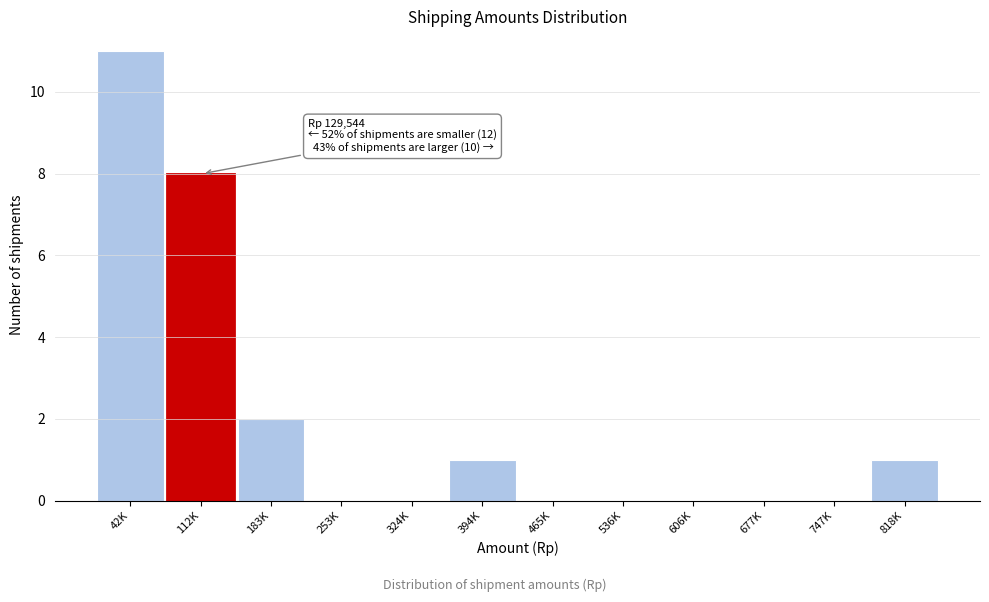

Reading left to right, what are all the values shown in this chart?

42K=11	112K=8	183K=2	253K=0	324K=0	394K=1	465K=0	536K=0	606K=0	677K=0	747K=0	818K=1